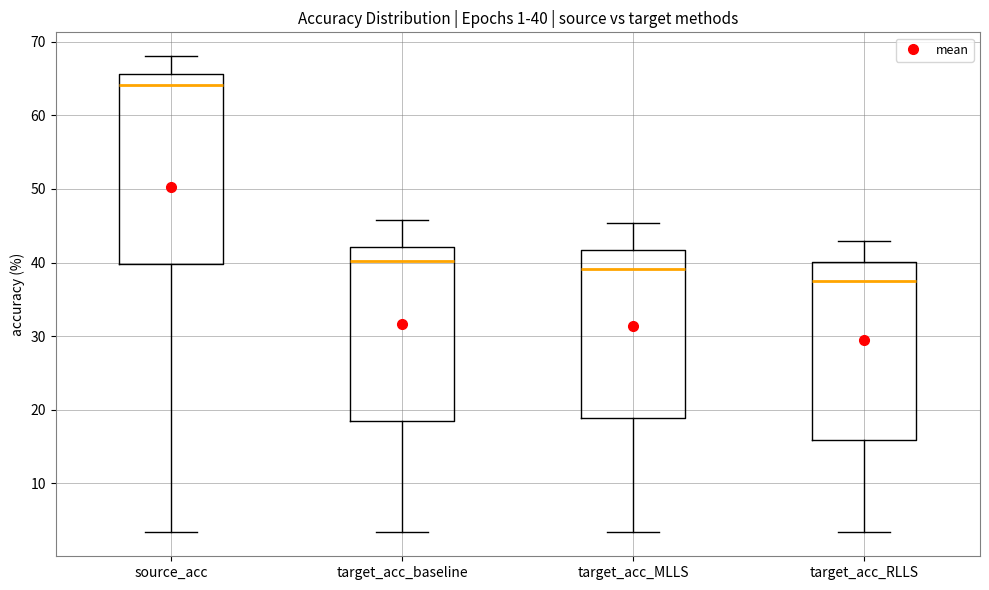

Which box is the tallest, from its lower edge to its upper edge?

source_acc